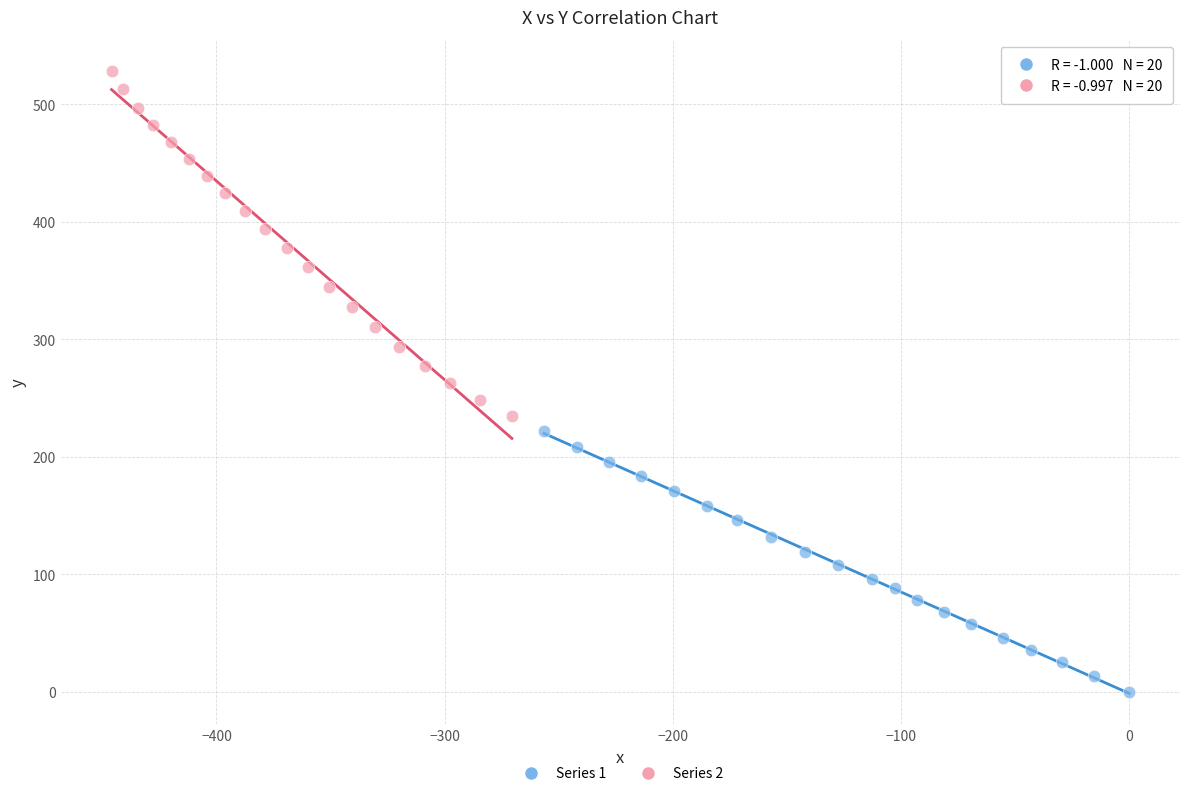

Which series contains the lowest Y value?

Series 1